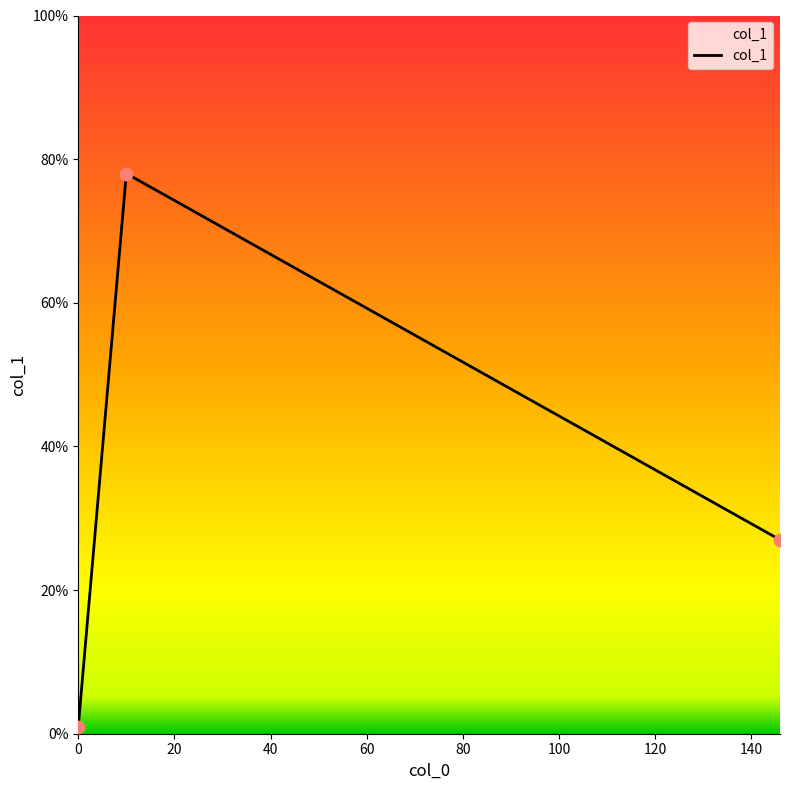

What is the sum of all values?

106